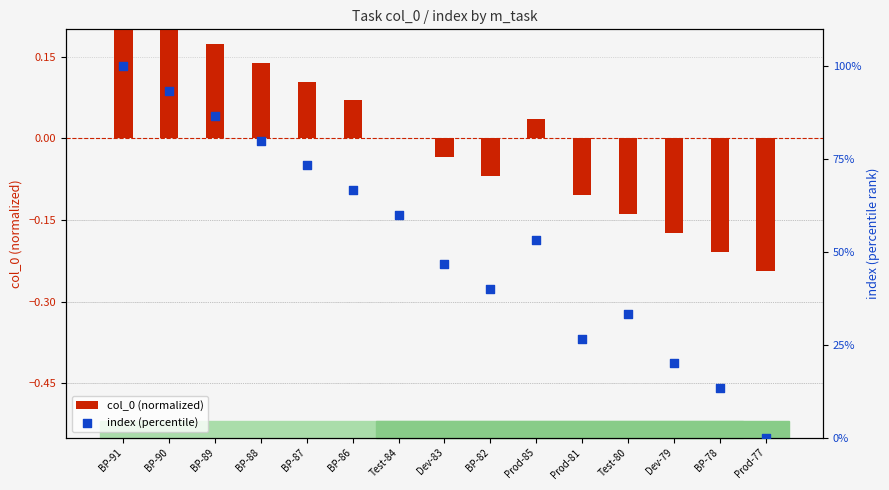

At how many categories does at least one series exceed 95?

1